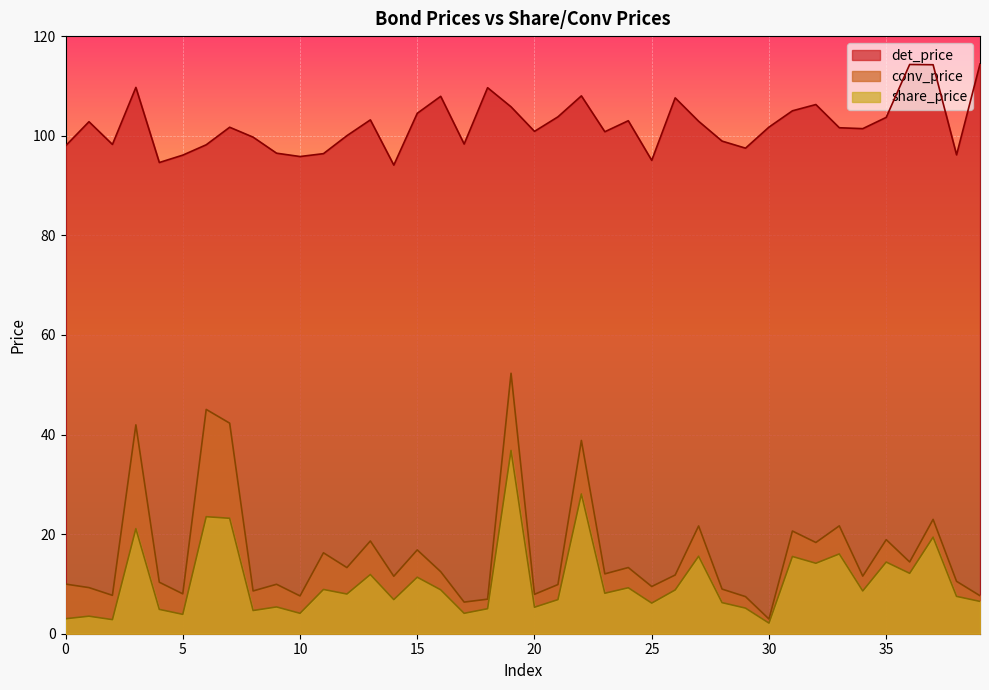

Which has a higher value, 25 or 26?

26